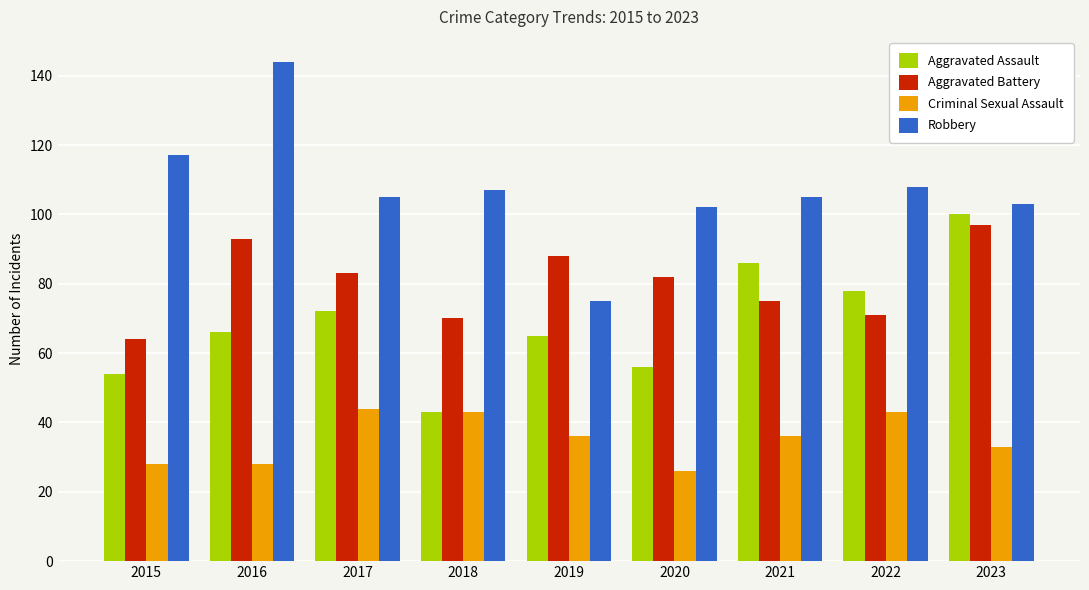

Which label corresponds to the smallest value in the chart?

2020